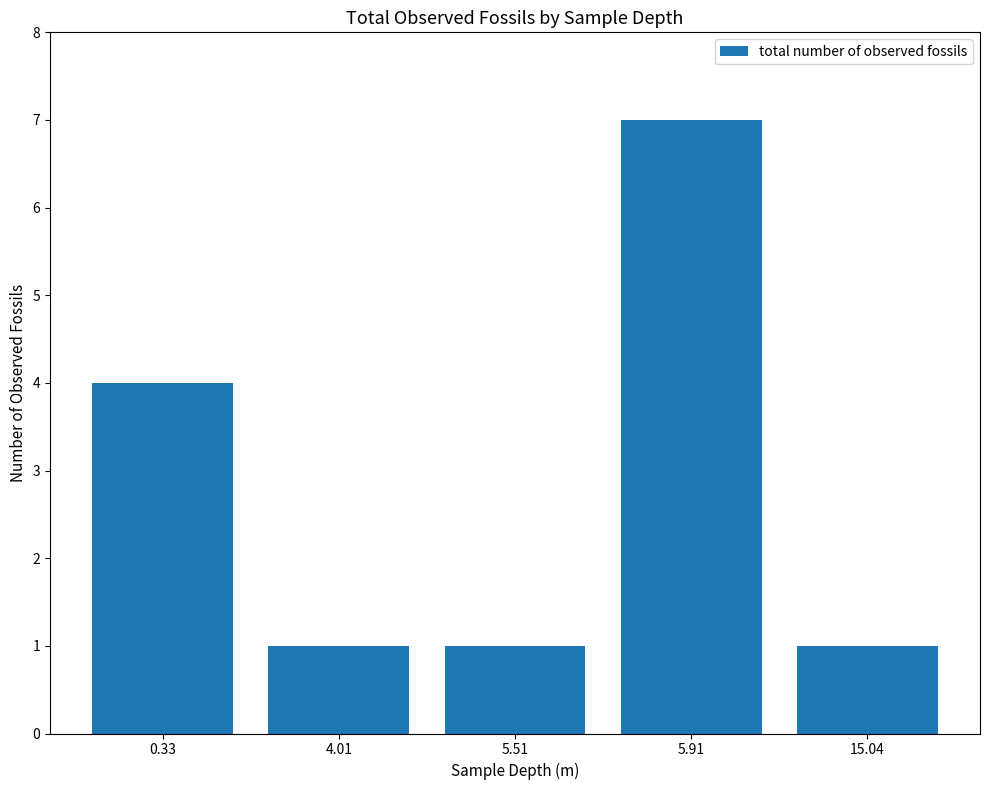

What is the label of the 2nd bar from the right?

5.91